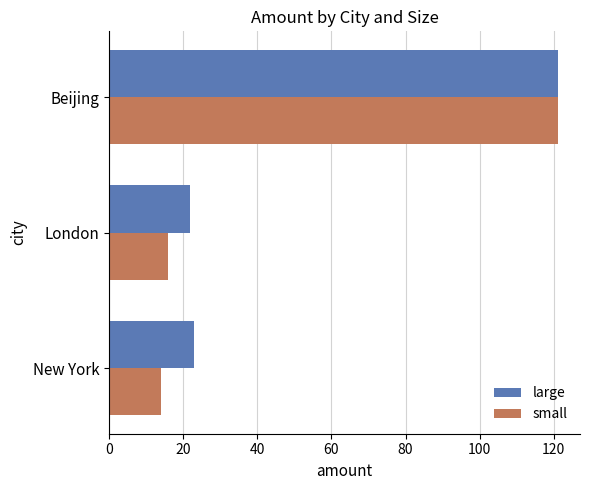

What is the difference between the highest and lowest values at London?

6